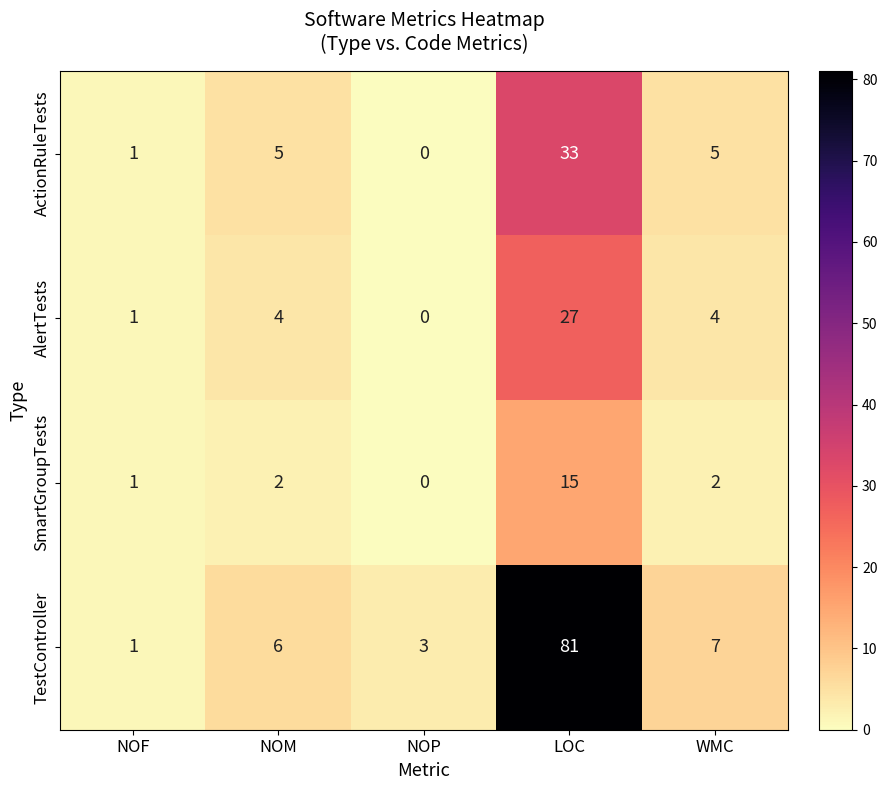

Count the number of categories in the chart.

5